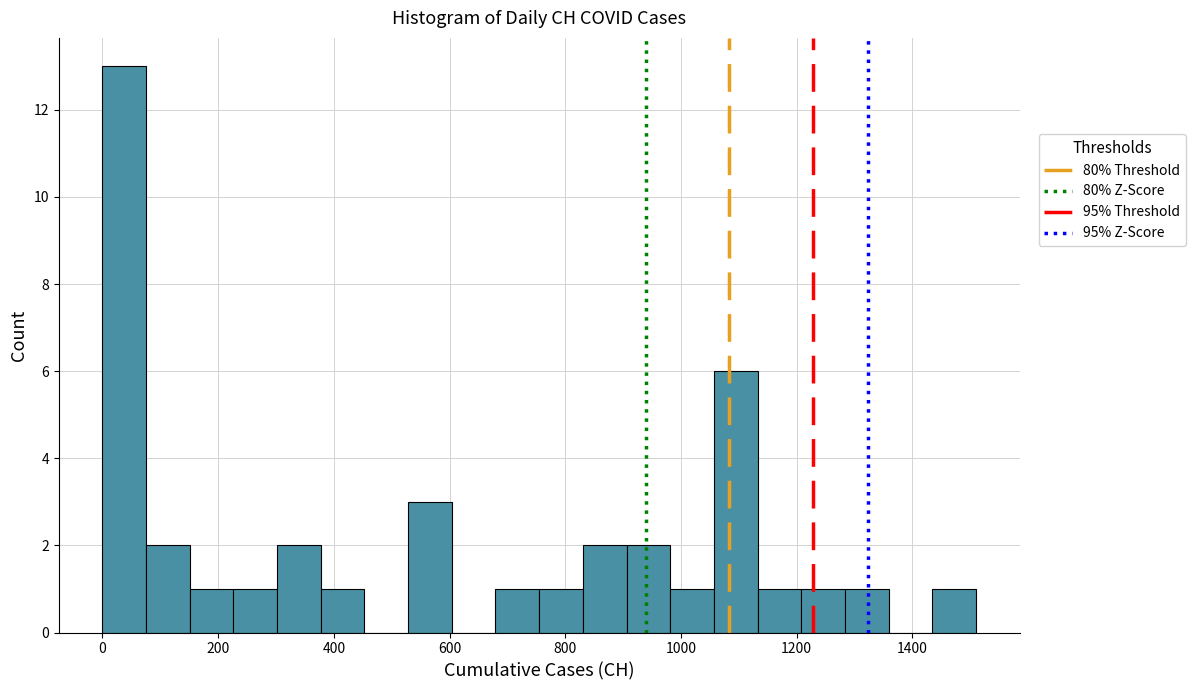

Around what value on the x-axis is the tallest bar? Give the approximate position of its centre, as read against the axis.

40